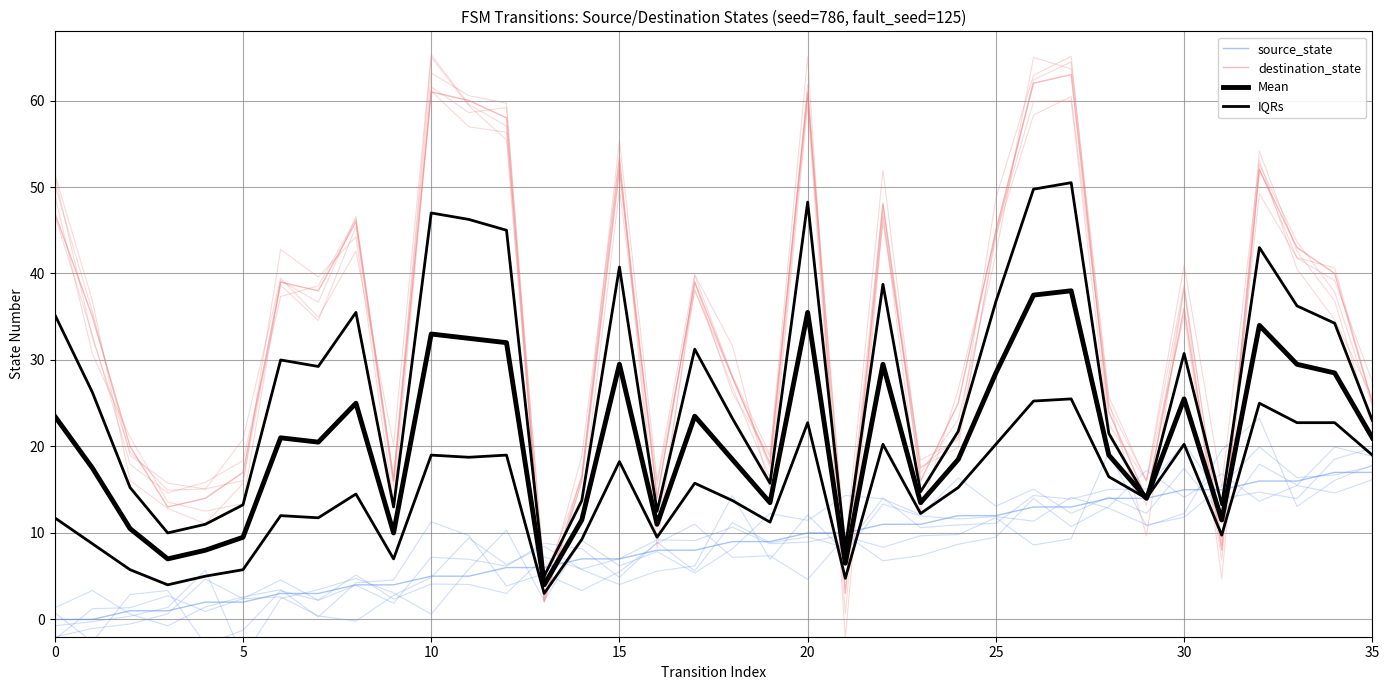

Rank the series by their average value, from lowest to highest.

source_state, IQRs, Mean, destination_state